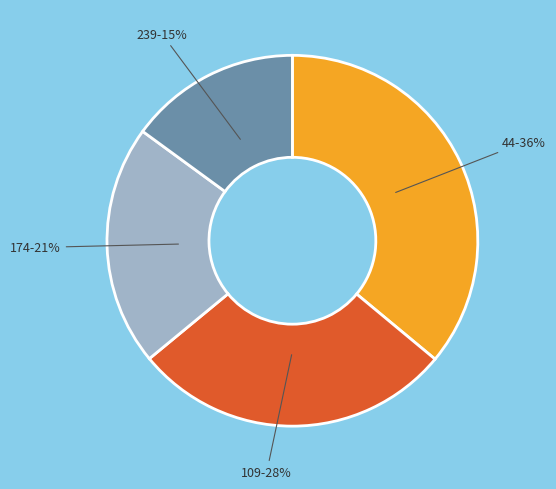

To the nearest percent, what is the average slice percentage?

25%